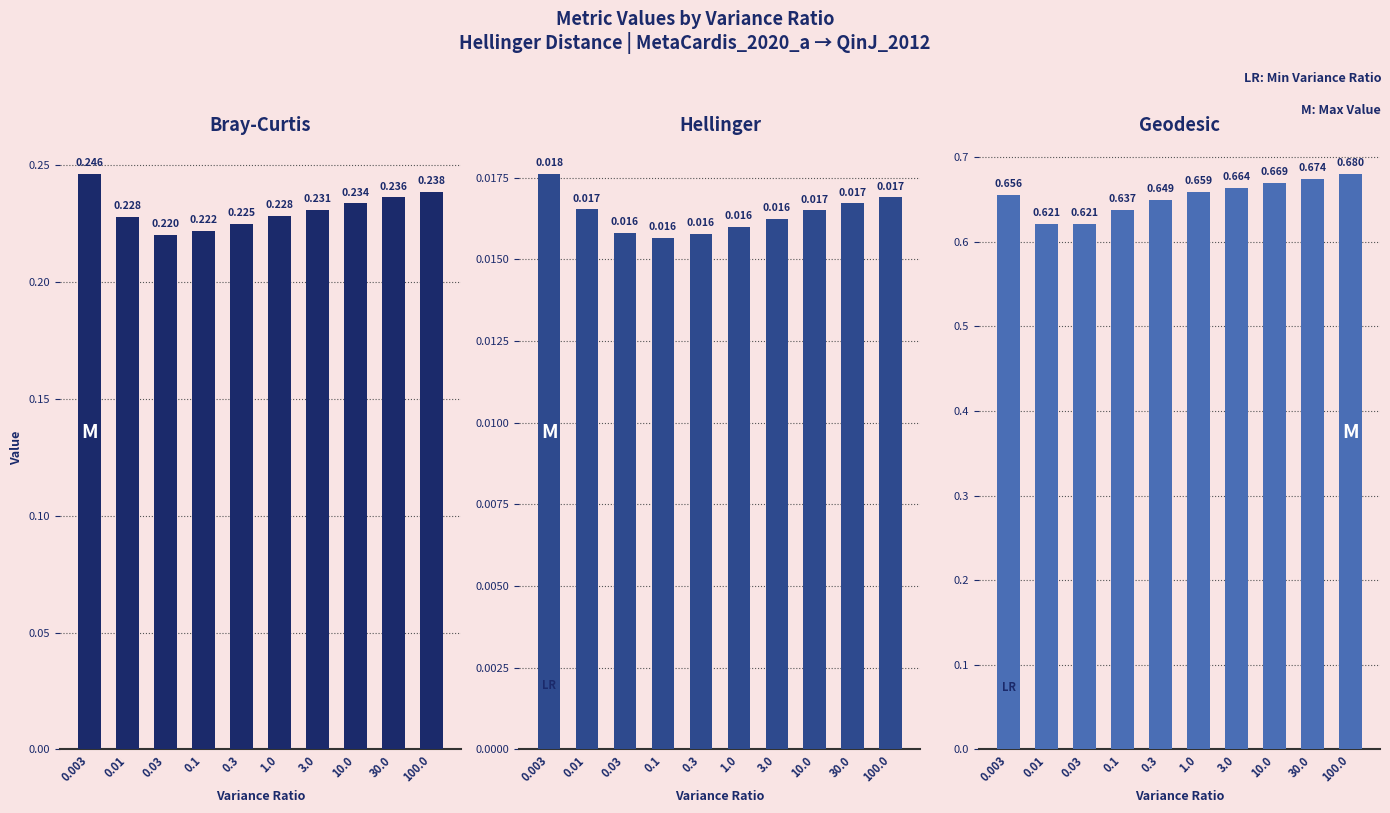

What is the label of the 2nd bar from the right?

30.0